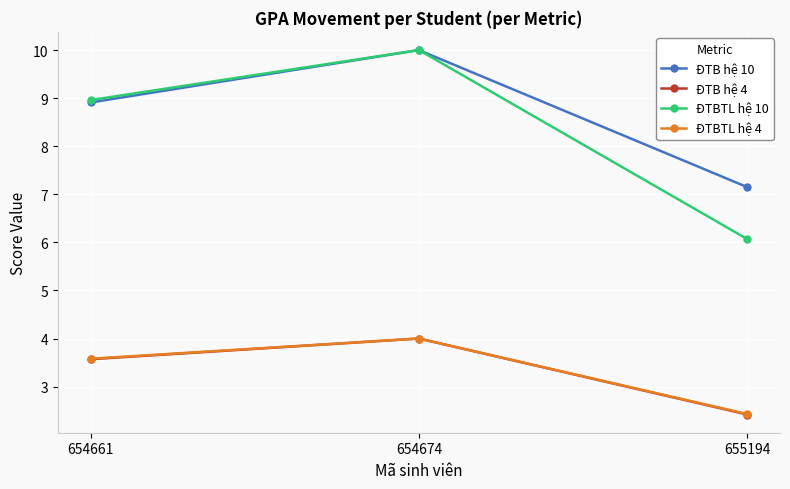

What is the minimum value shown in the chart?

2.4